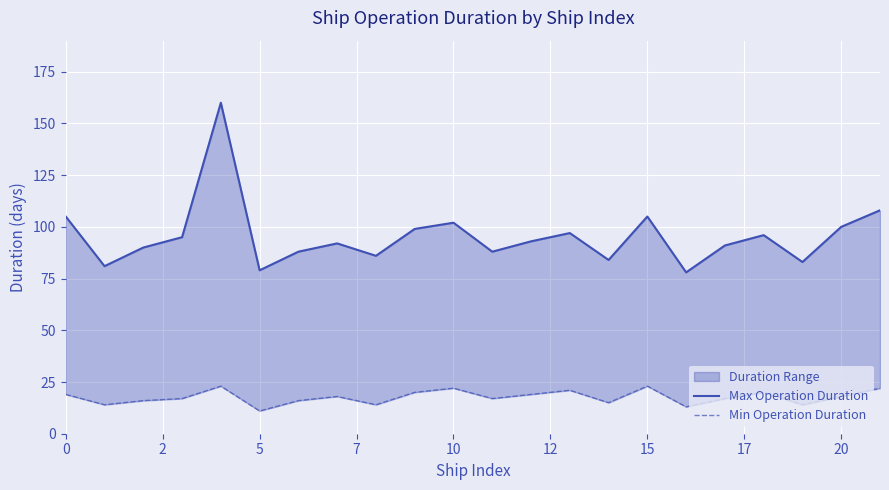

Reading right to left, transcribe all the data shown in this chart.

Max Operation Duration: 108	100	83	96	91	78	105	84	97	93	88	102	99	86	92	88	79	160	95	90	81	105
Min Operation Duration: 22	18	14	20	17	13	23	15	21	19	17	22	20	14	18	16	11	23	17	16	14	19